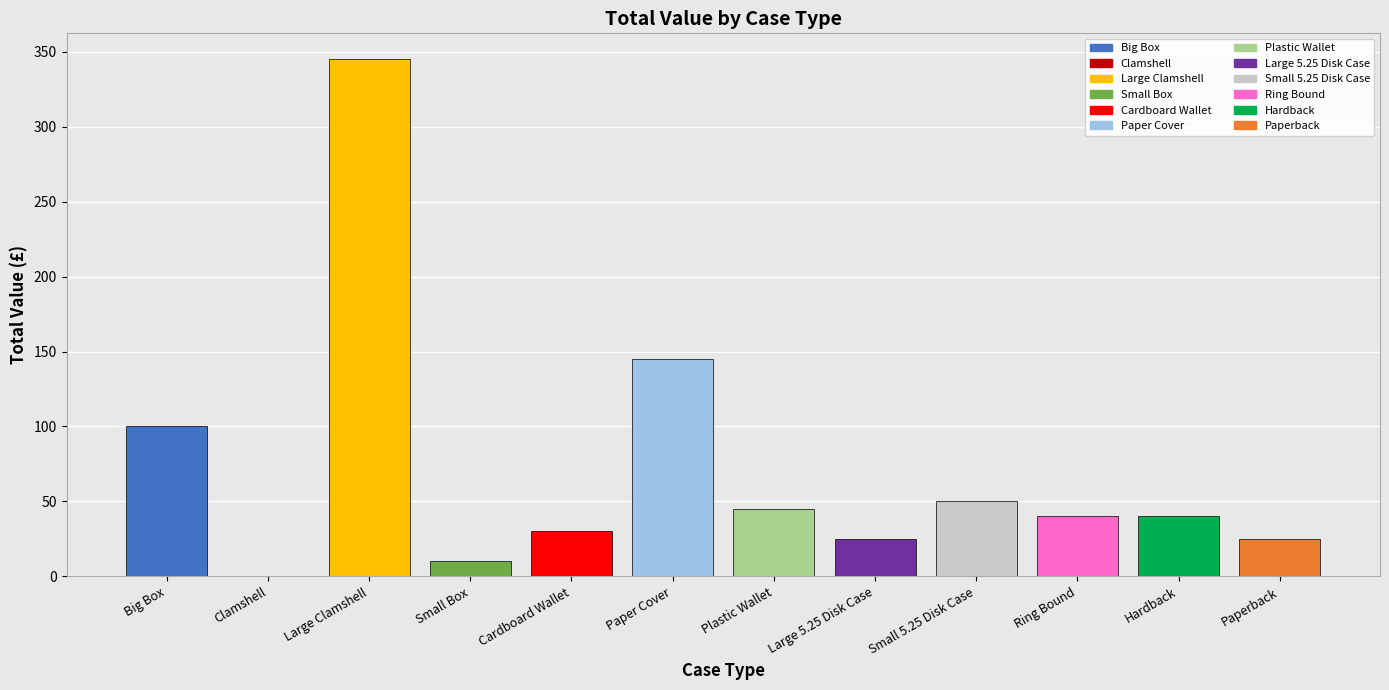

The value at Plastic Wallet is 45. True or false?

True